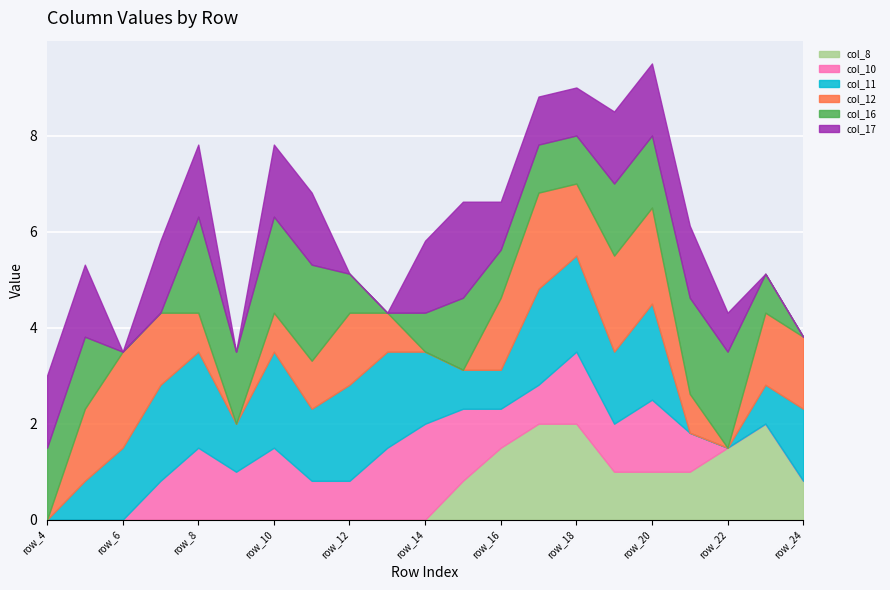

Reading left to right, what are all the values shown in this chart?

col_8: row_4=0.0	row_5=0.0	row_6=0.0	row_7=0.0	row_8=0.0	row_9=0.0	row_10=0.0	row_11=0.0	row_12=0.0	row_13=0.0	row_14=0.0	row_15=0.8	row_16=1.5	row_17=2.0	row_18=2.0	row_19=1.0	row_20=1.0	row_21=1.0	row_22=1.5	row_23=2.0	row_24=0.8
col_10: row_4=0.0	row_5=0.0	row_6=0.0	row_7=0.8	row_8=1.5	row_9=1.0	row_10=1.5	row_11=0.8	row_12=0.8	row_13=1.5	row_14=2.0	row_15=1.5	row_16=0.8	row_17=0.8	row_18=1.5	row_19=1.0	row_20=1.5	row_21=0.8	row_22=0.0	row_23=0.0	row_24=0.0
col_11: row_4=0.0	row_5=0.8	row_6=1.5	row_7=2.0	row_8=2.0	row_9=1.0	row_10=2.0	row_11=1.5	row_12=2.0	row_13=2.0	row_14=1.5	row_15=0.8	row_16=0.8	row_17=2.0	row_18=2.0	row_19=1.5	row_20=2.0	row_21=0.0	row_22=0.0	row_23=0.8	row_24=1.5
col_12: row_4=0.0	row_5=1.5	row_6=2.0	row_7=1.5	row_8=0.8	row_9=0.0	row_10=0.8	row_11=1.0	row_12=1.5	row_13=0.8	row_14=0.0	row_15=0.0	row_16=1.5	row_17=2.0	row_18=1.5	row_19=2.0	row_20=2.0	row_21=0.8	row_22=0.0	row_23=1.5	row_24=1.5
col_16: row_4=1.5	row_5=1.5	row_6=0.0	row_7=0.0	row_8=2.0	row_9=1.5	row_10=2.0	row_11=2.0	row_12=0.8	row_13=0.0	row_14=0.8	row_15=1.5	row_16=1.0	row_17=1.0	row_18=1.0	row_19=1.5	row_20=1.5	row_21=2.0	row_22=2.0	row_23=0.8	row_24=0.0
col_17: row_4=1.5	row_5=1.5	row_6=0.0	row_7=1.5	row_8=1.5	row_9=0.0	row_10=1.5	row_11=1.5	row_12=0.0	row_13=0.0	row_14=1.5	row_15=2.0	row_16=1.0	row_17=1.0	row_18=1.0	row_19=1.5	row_20=1.5	row_21=1.5	row_22=0.8	row_23=0.0	row_24=0.0